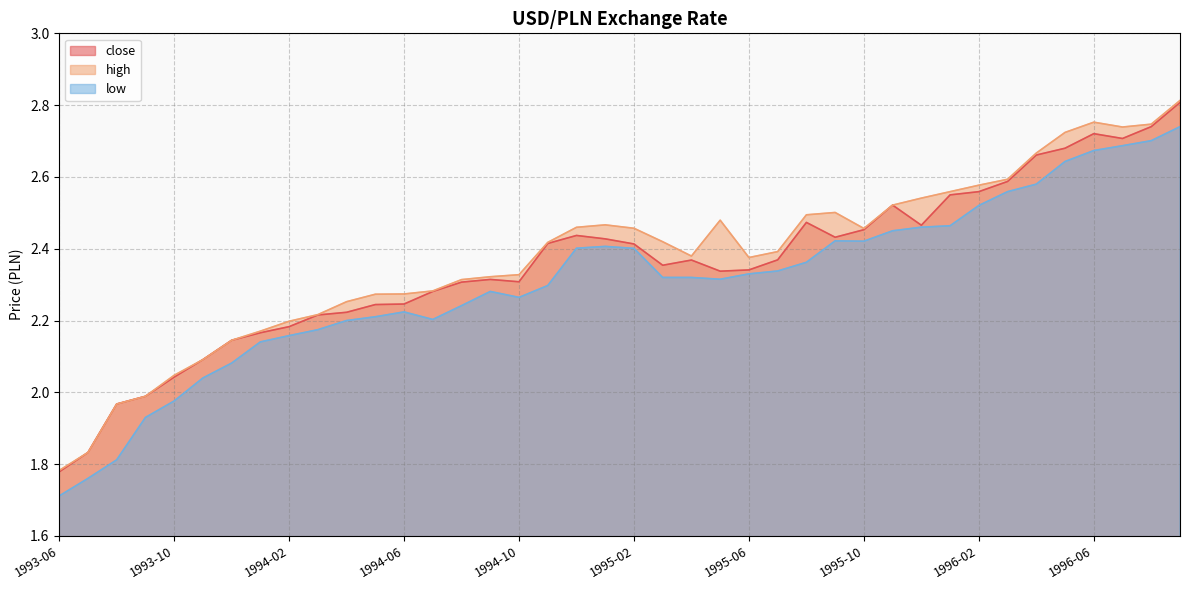

What position from the left is 1993-12?

7